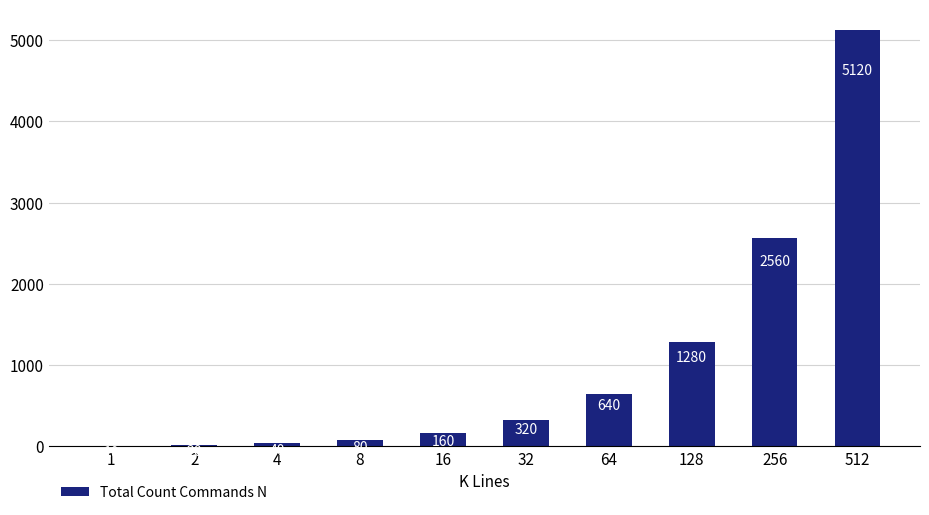

What is the difference between the values at 64 and 512?

4480